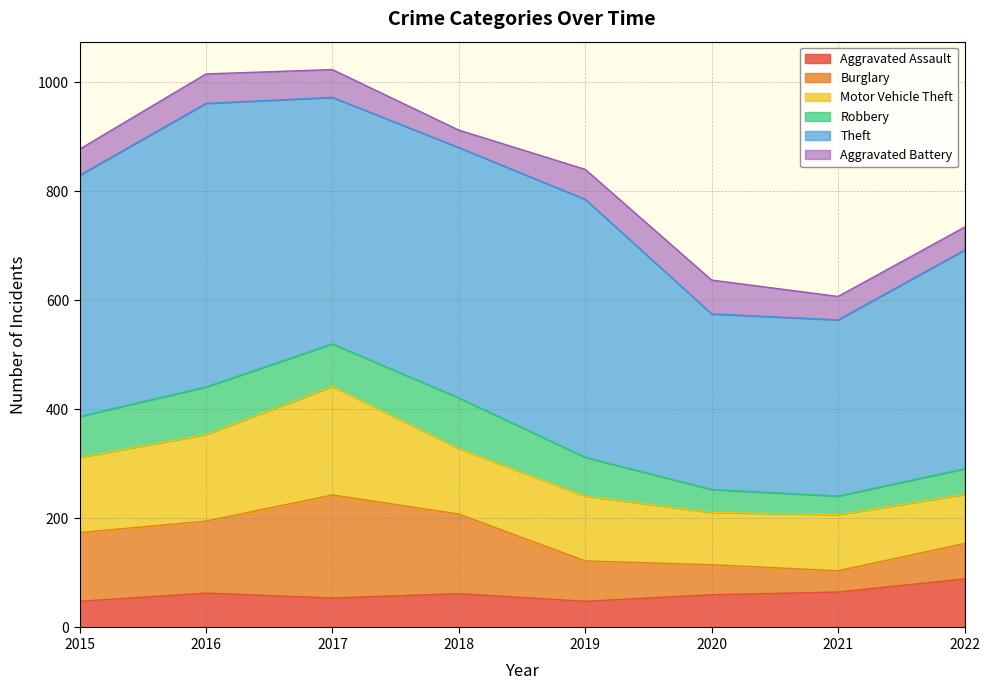

Which category has the lowest value in the Aggravated Assault series?

2015